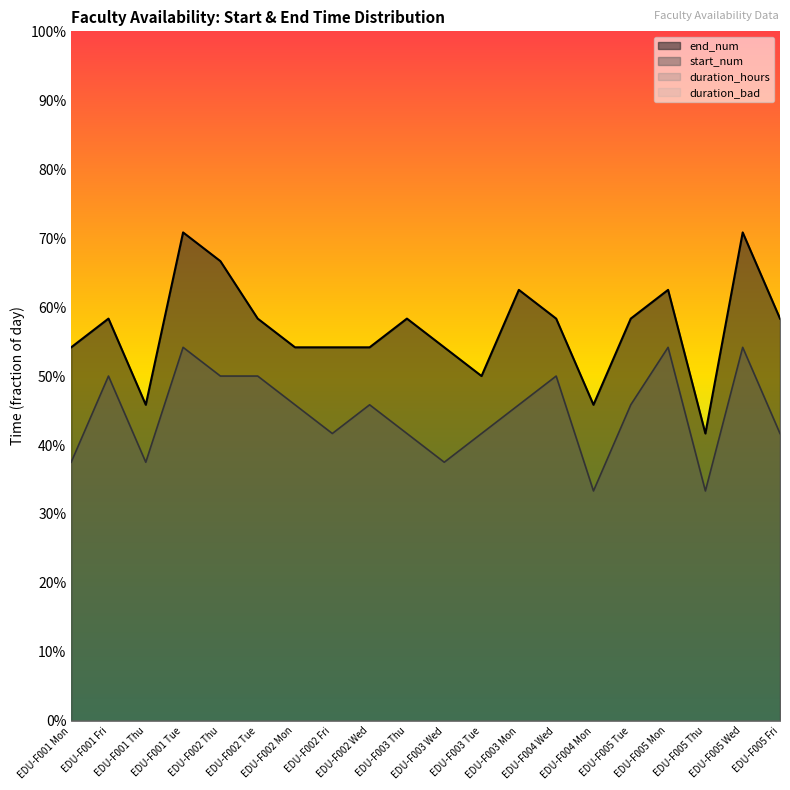

At which category does start_num reach its first local valley?

EDU-F001 Thu